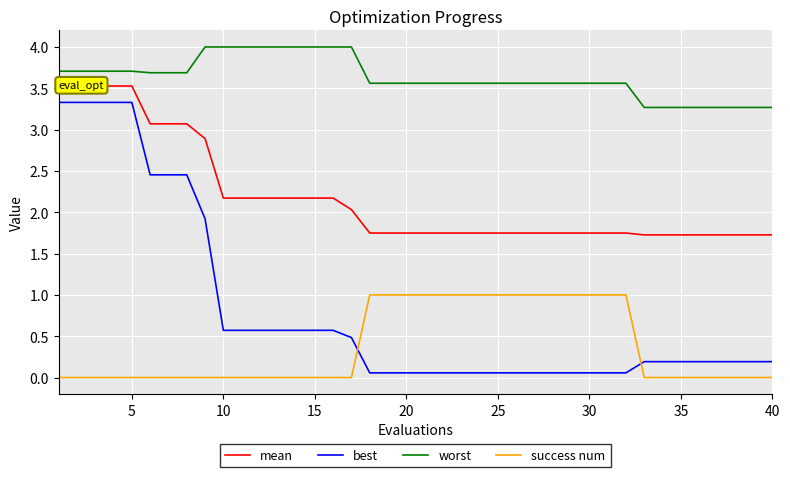

List the series in order of their peak value, lowest first.

success num, best, mean, worst